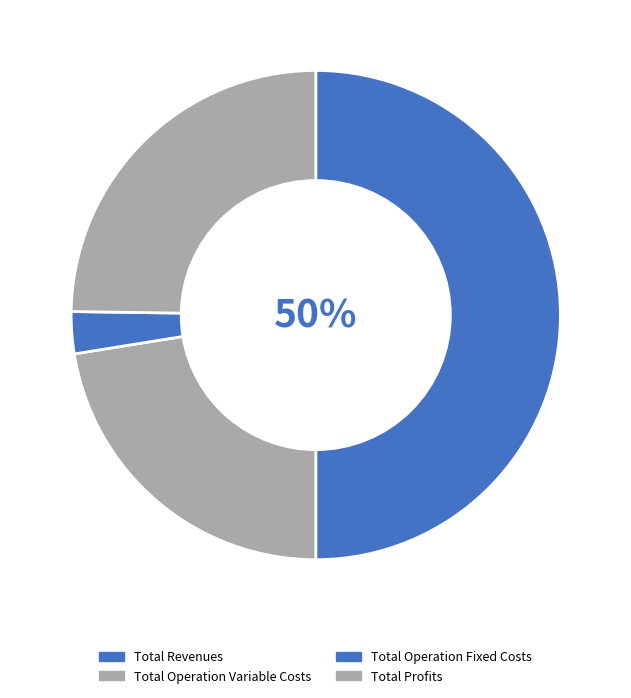

To the nearest percent, what is the combined percentage of Total Profits and Total Operation Variable Costs?

47%